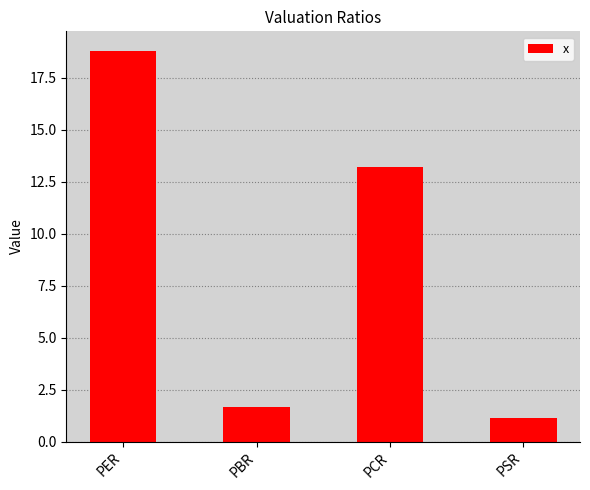

Reading left to right, what are all the values shown in this chart?

18.8	1.7	13.2	1.1